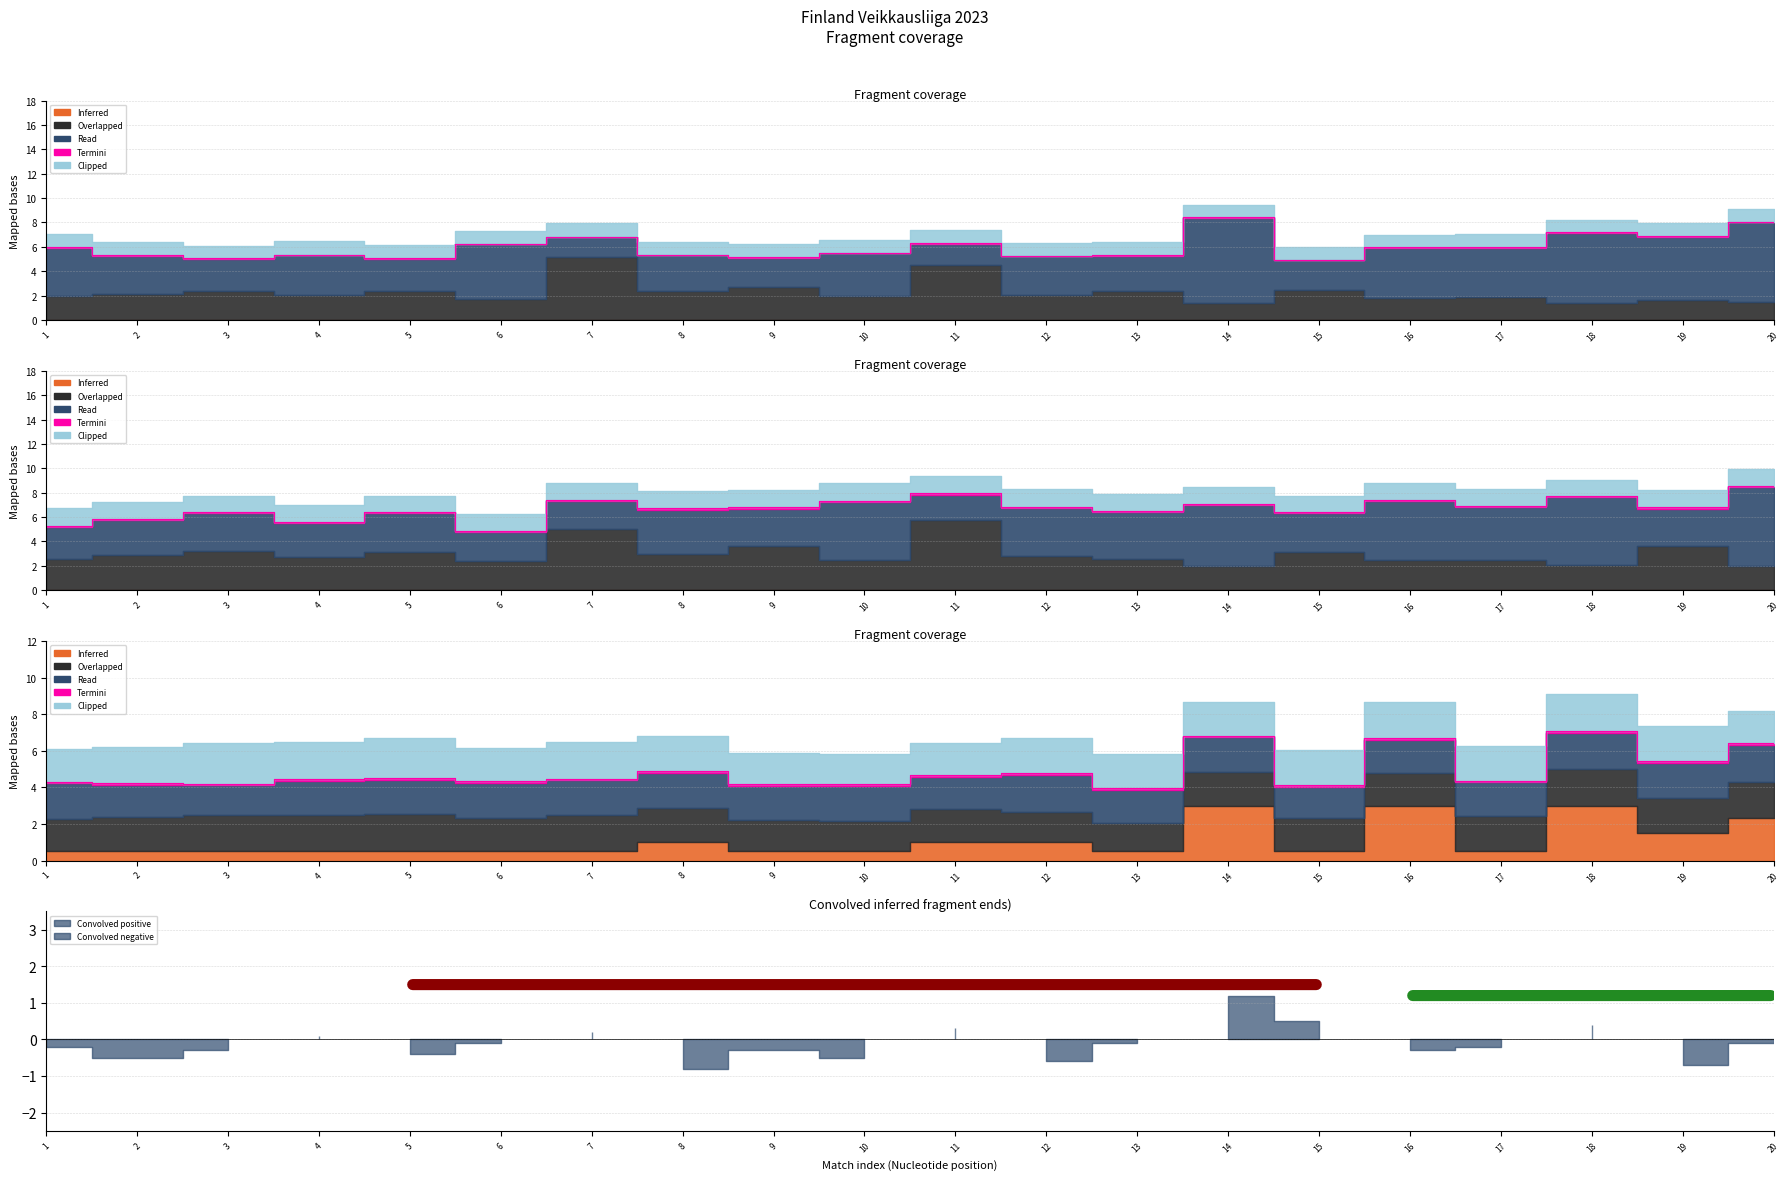

True or false: Inferred has more than 0 interior local peaks.

False